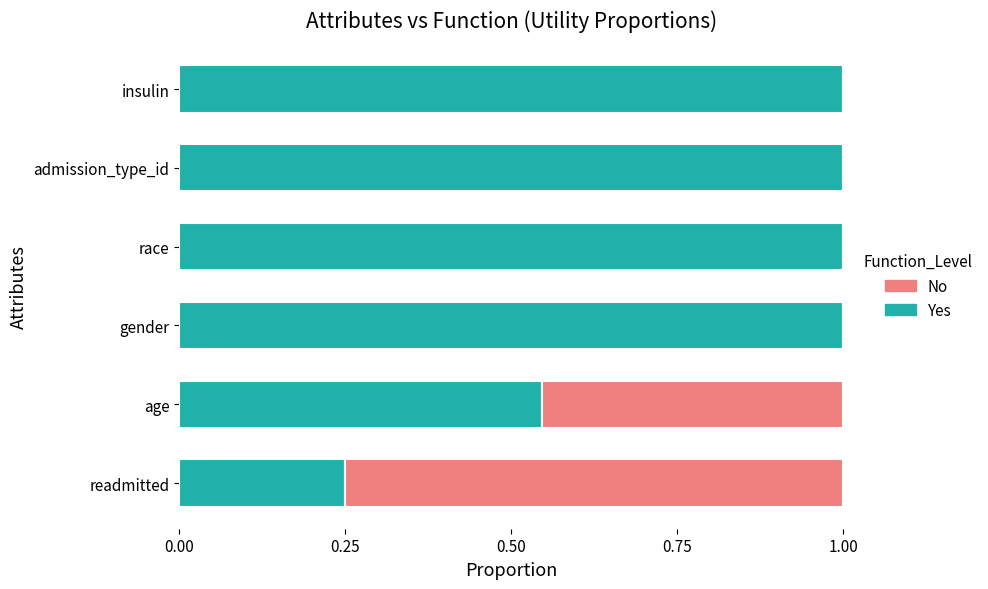

What is the total value across all series at race?

1.0